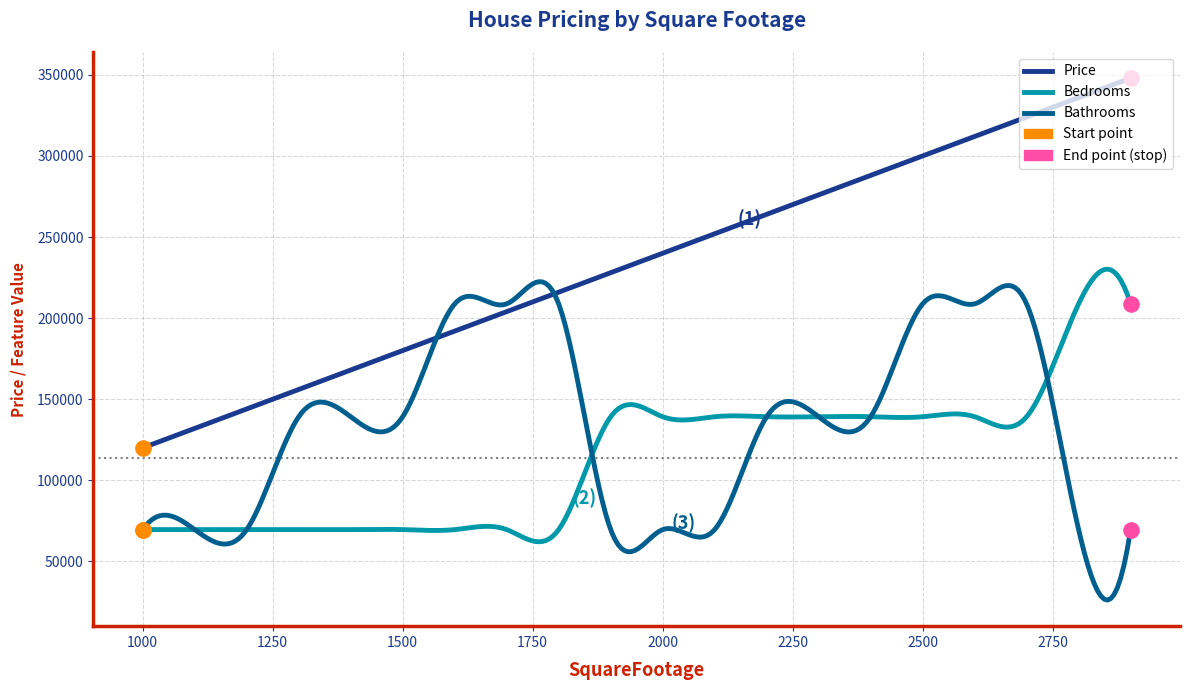

Which series has the widest spread of values?

Price